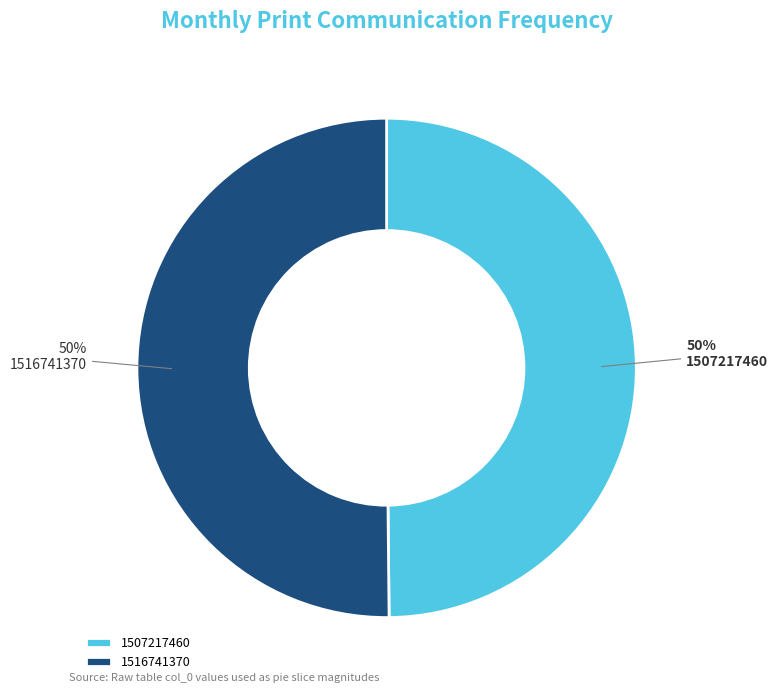

What percentage is the 1516741370 slice, to the nearest percent?

50%